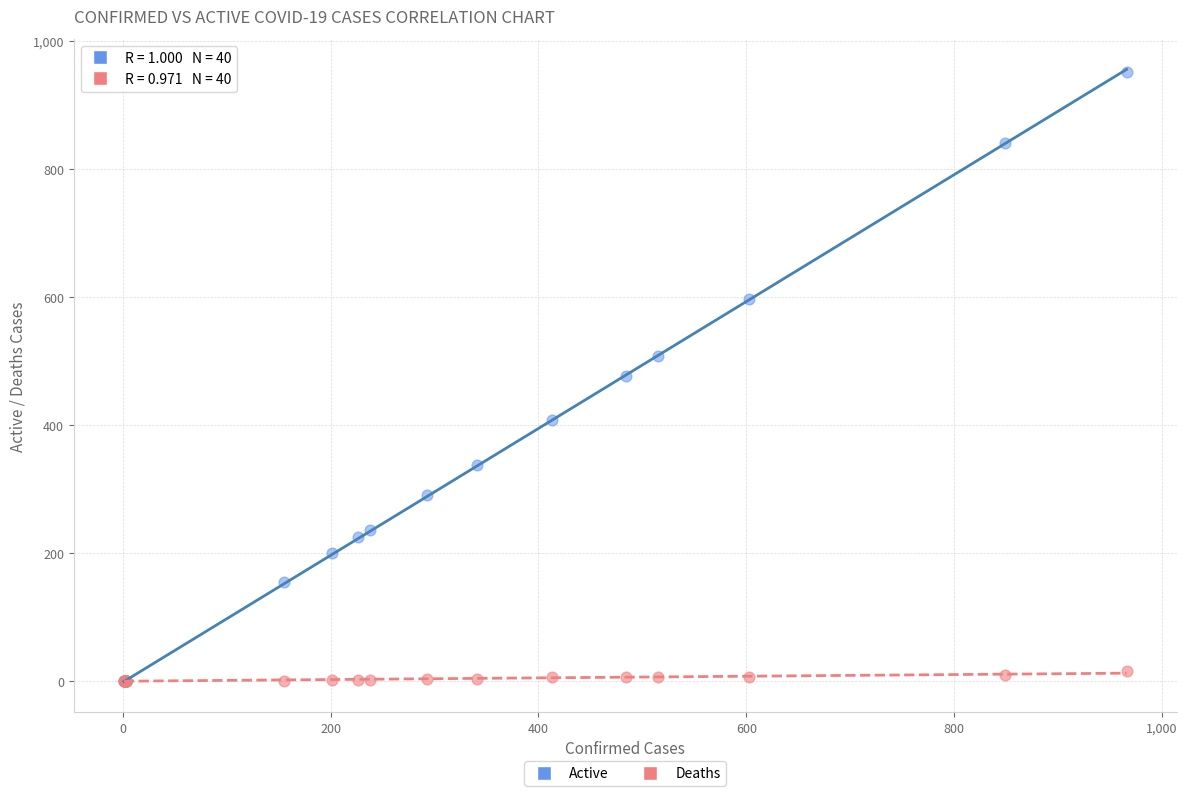

What are all the series names shown in the legend?

Active, Deaths